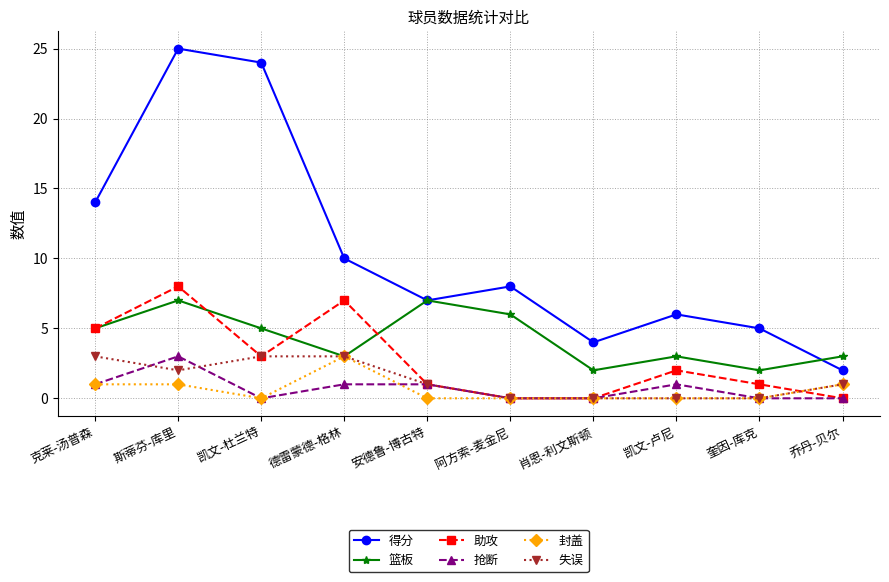

True or false: 得分 and 封盖 cross at least once.

False